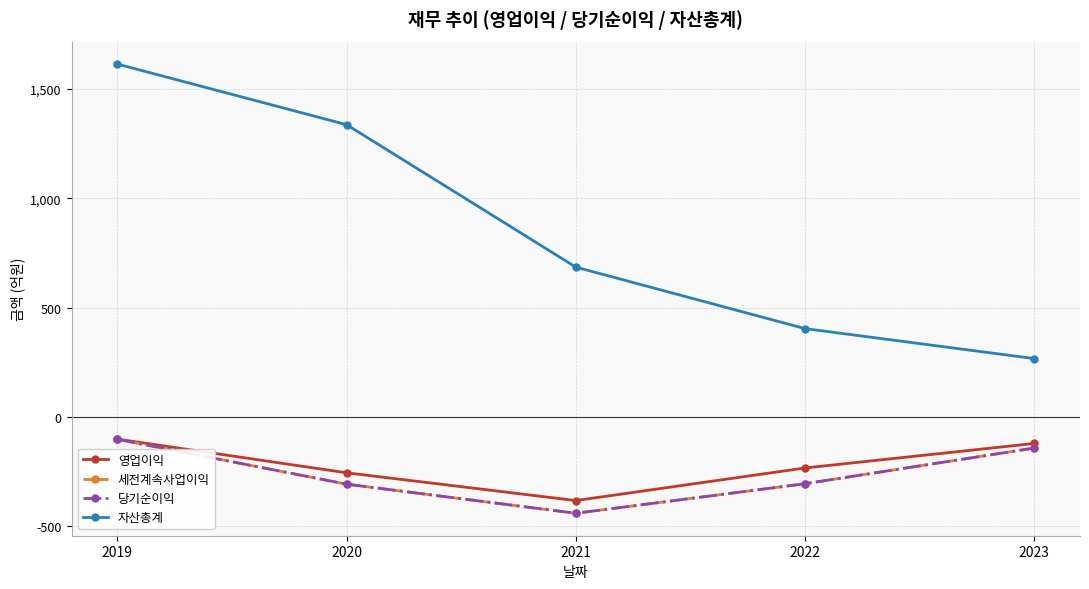

Reading right to left, what are all the values shown in this chart?

영업이익: -121	-233	-382	-255	-101
세전계속사업이익: -142	-305	-440	-307	-102
당기순이익: -142	-305	-440	-307	-102
자산총계: 267	404	685	1336	1613